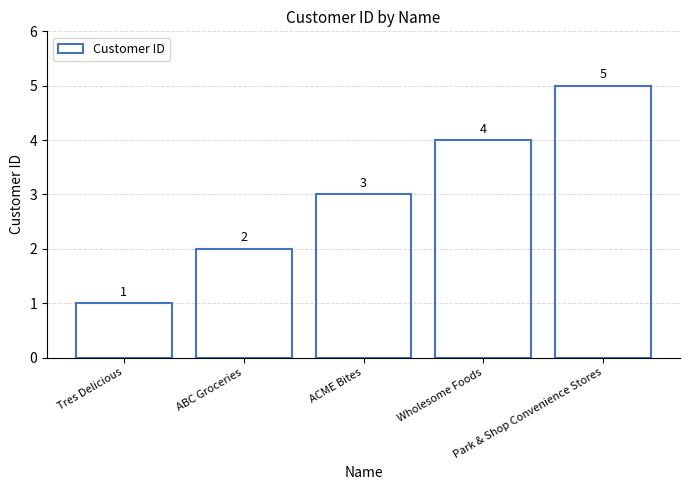

What is the label of the 3rd bar from the right?

ACME Bites